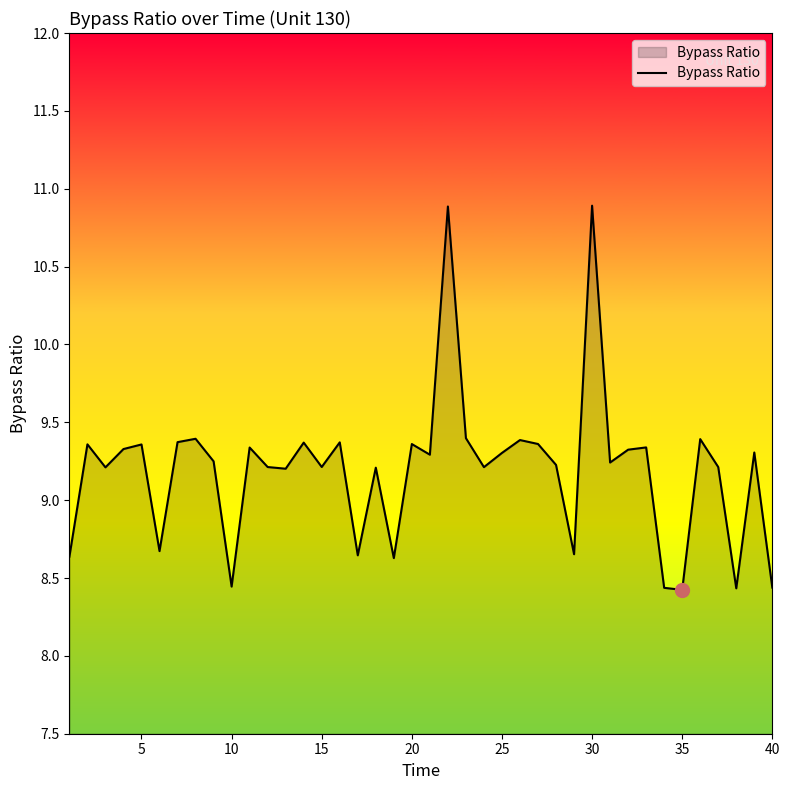

Does the chart display data point markers on the line(s)?

No